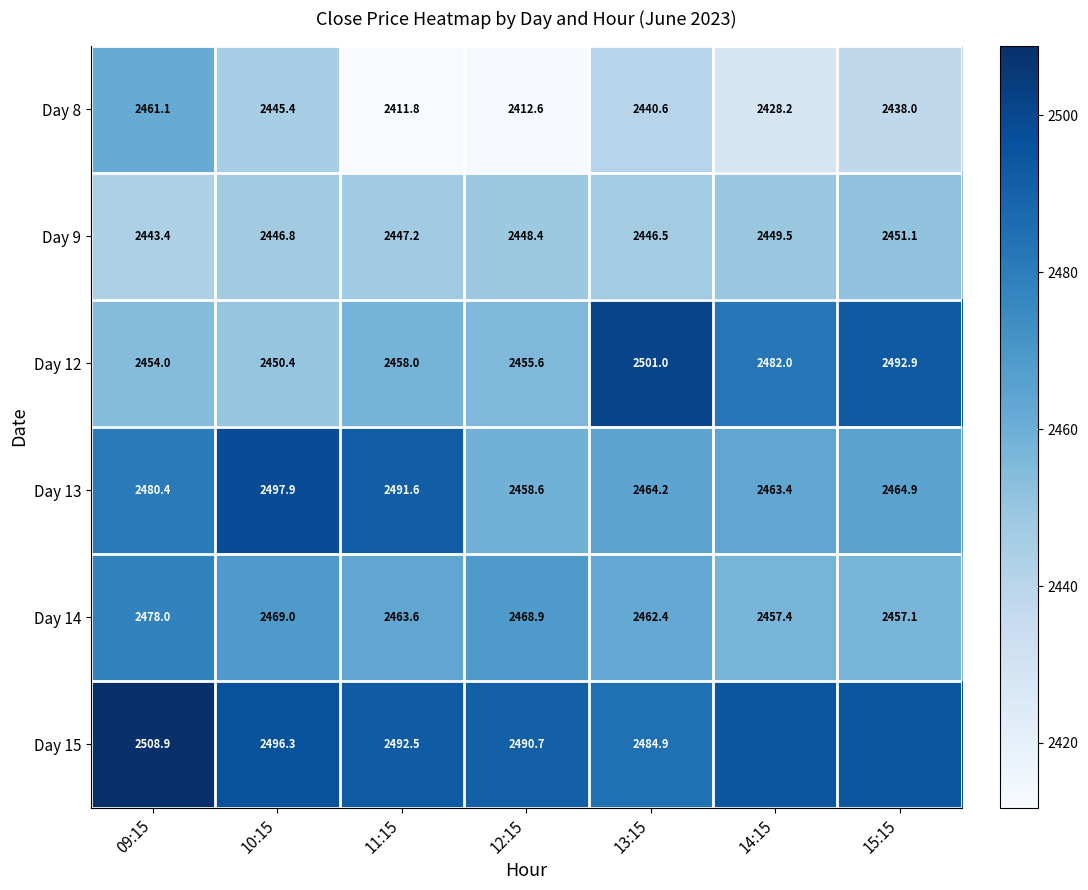

At which label does Day 14 first exceed 2463?

09:15